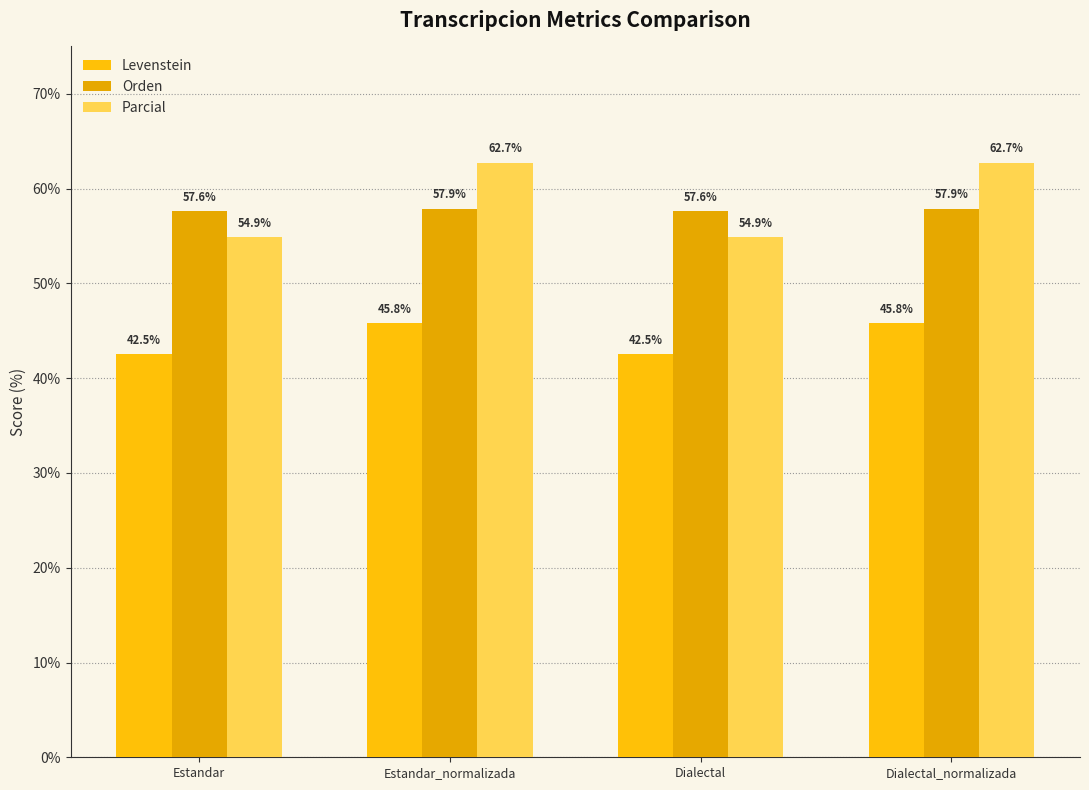

What is the value of the Orden bar at the 1st from the left?

57.6